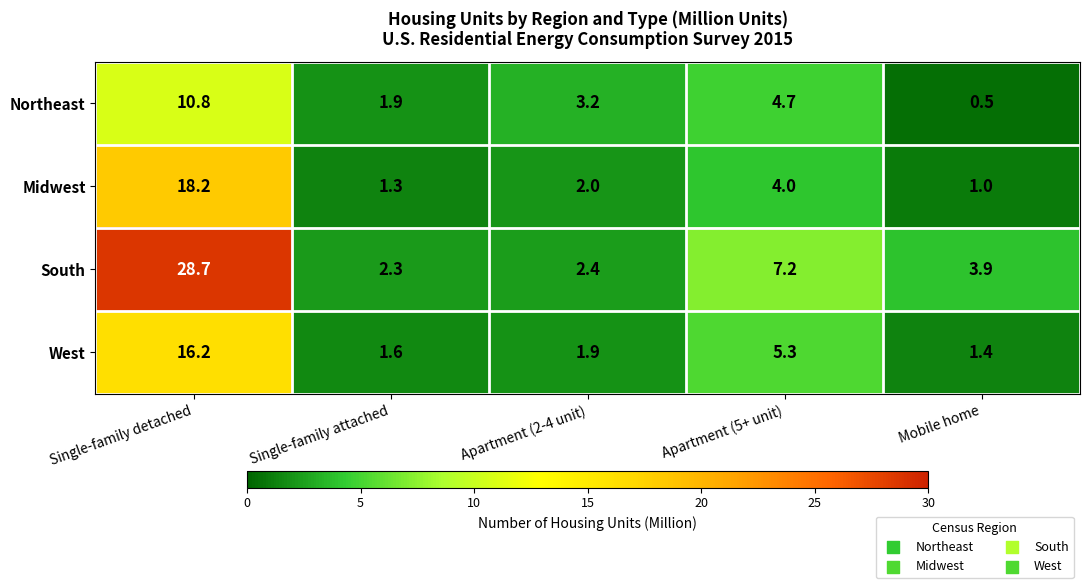

What is the smallest value displayed?

0.5